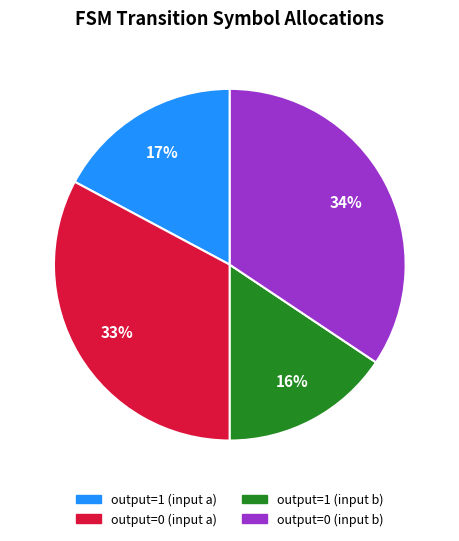

Is there any slice that represents more than half of the pie?

No